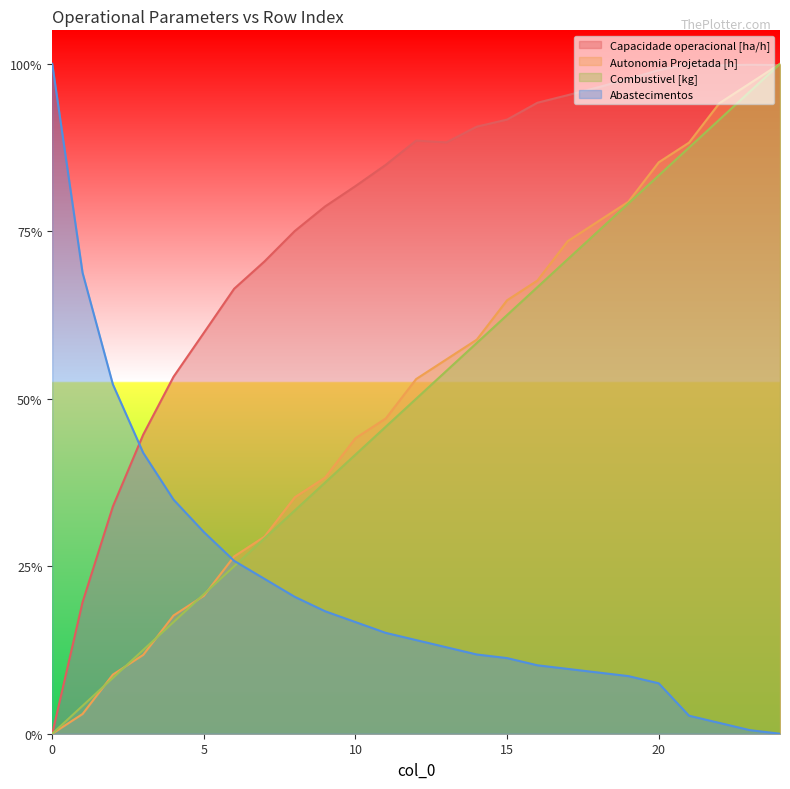

At which category does Capacidade operacional [ha/h] reach its first local peak?

12